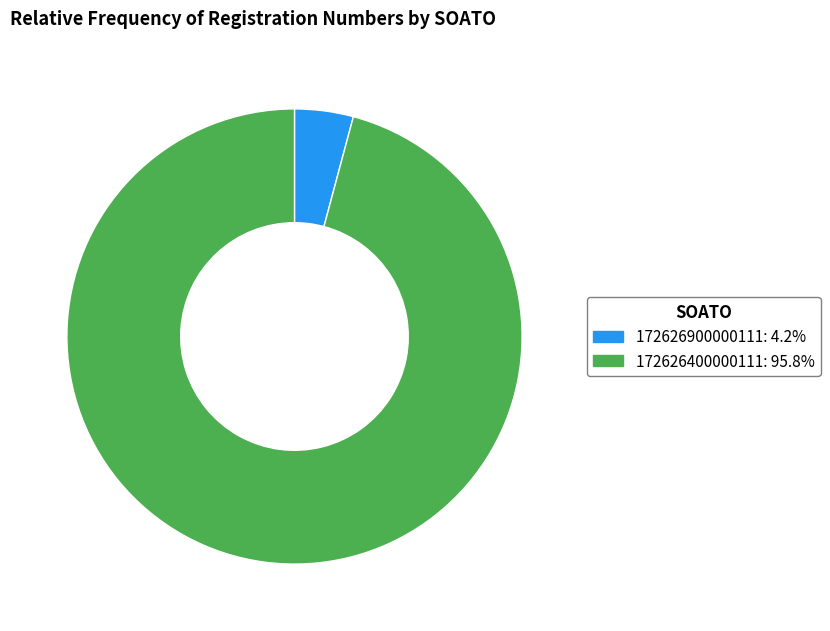

True or false: 172626400000111 accounts for 96% of the total.

True